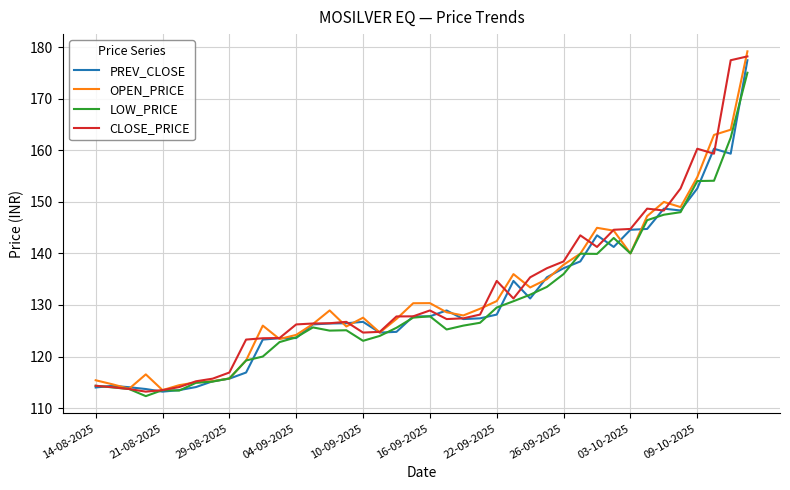

True or false: CLOSE_PRICE and PREV_CLOSE intersect in this chart.

True